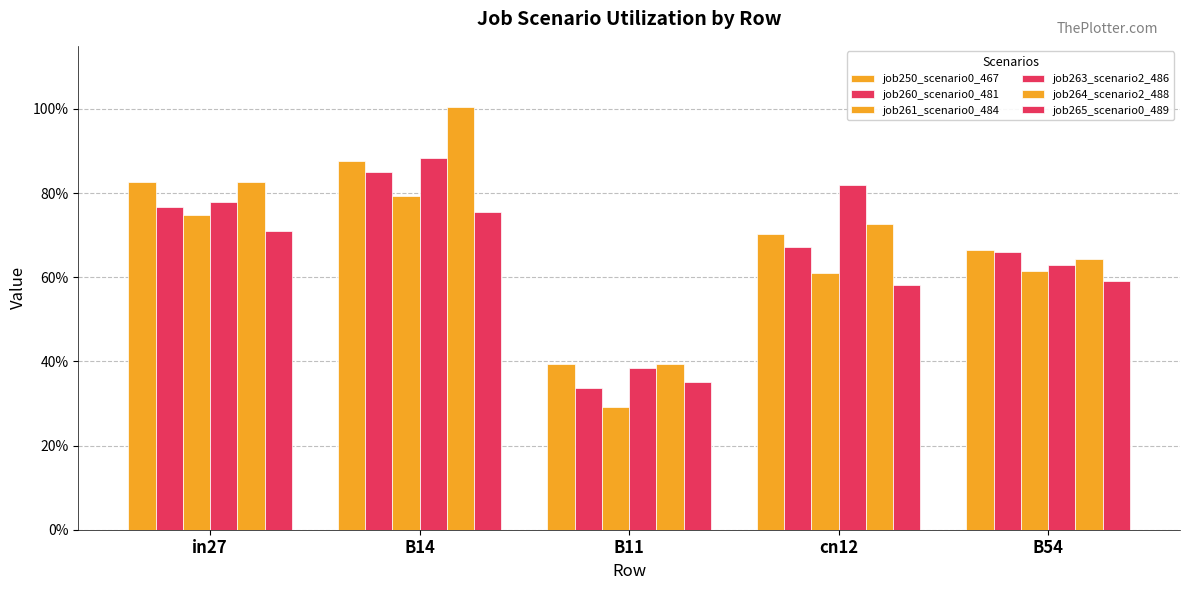

Between in27 and cn12, which series saw the biggest shift?

job261_scenario0_484